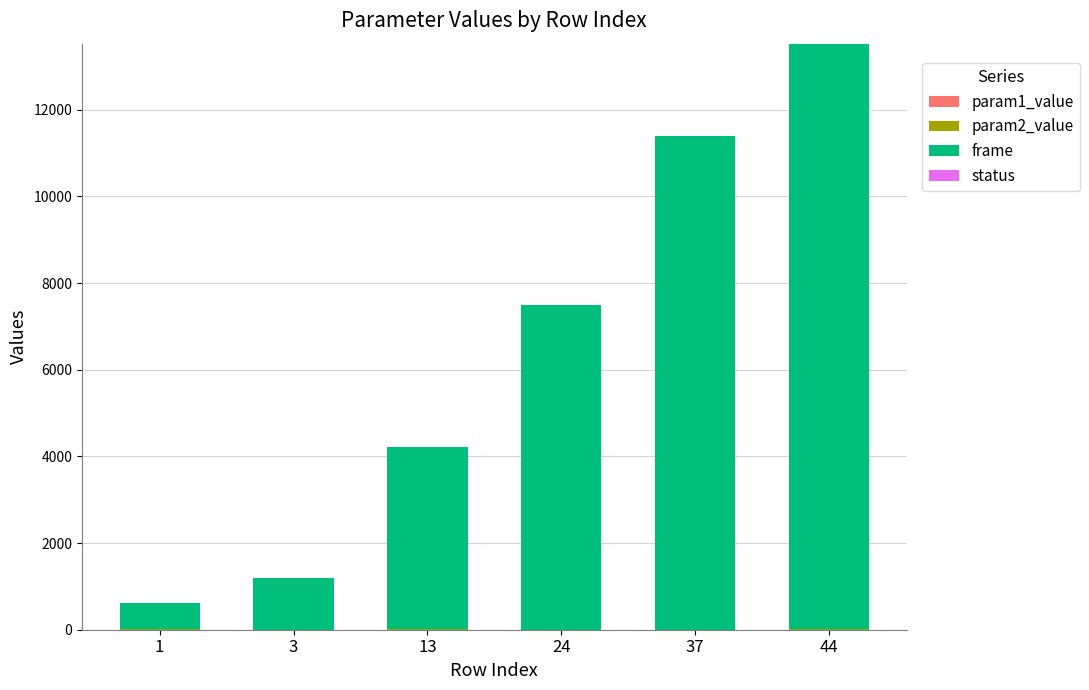

List the labels in order of param1_value value, largest first.

44, 24, 13, 1, 3, 37